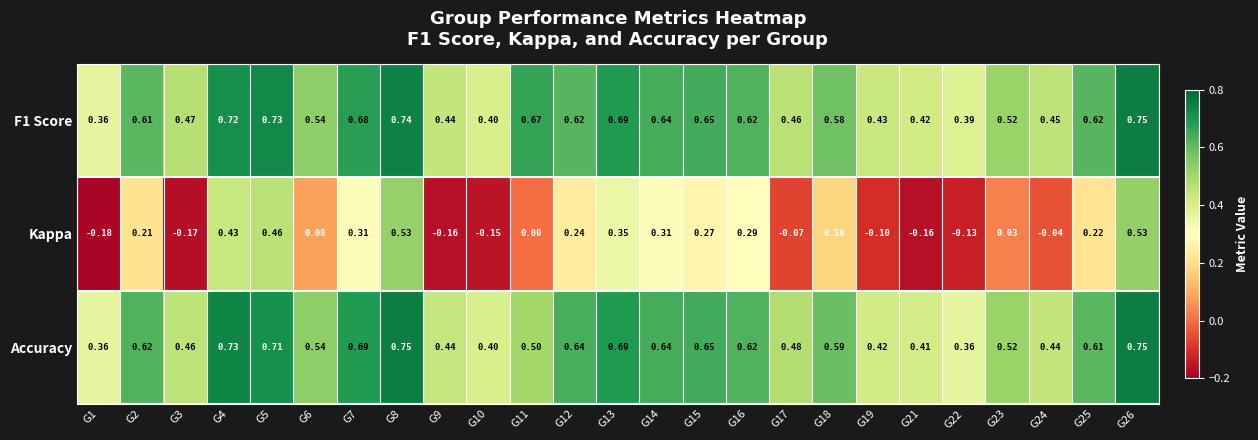

Between G1 and G2, which series saw the biggest shift?

Kappa